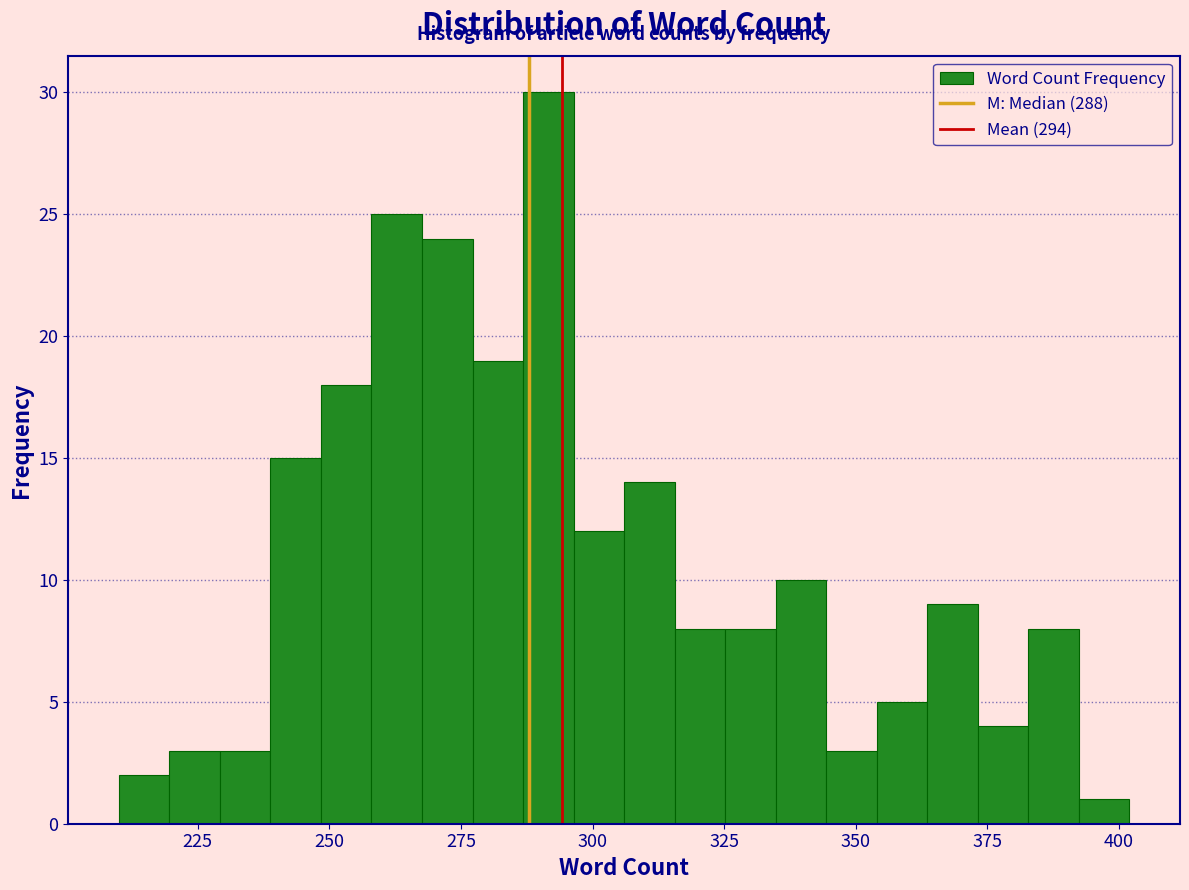

Around what value on the x-axis is the tallest bar? Give the approximate position of its centre, as read against the axis.

290